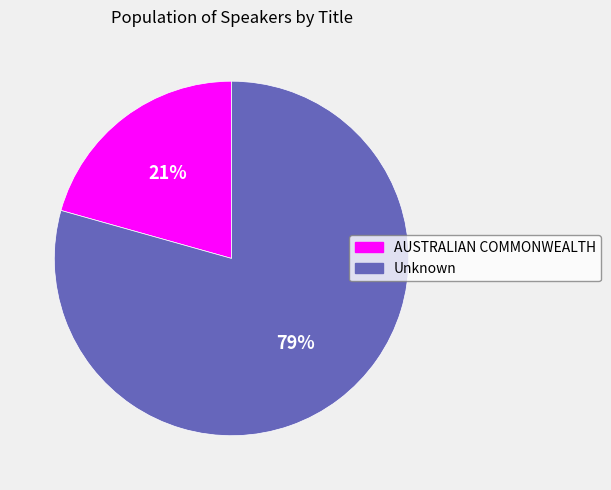

Is Unknown the majority of the pie?

Yes